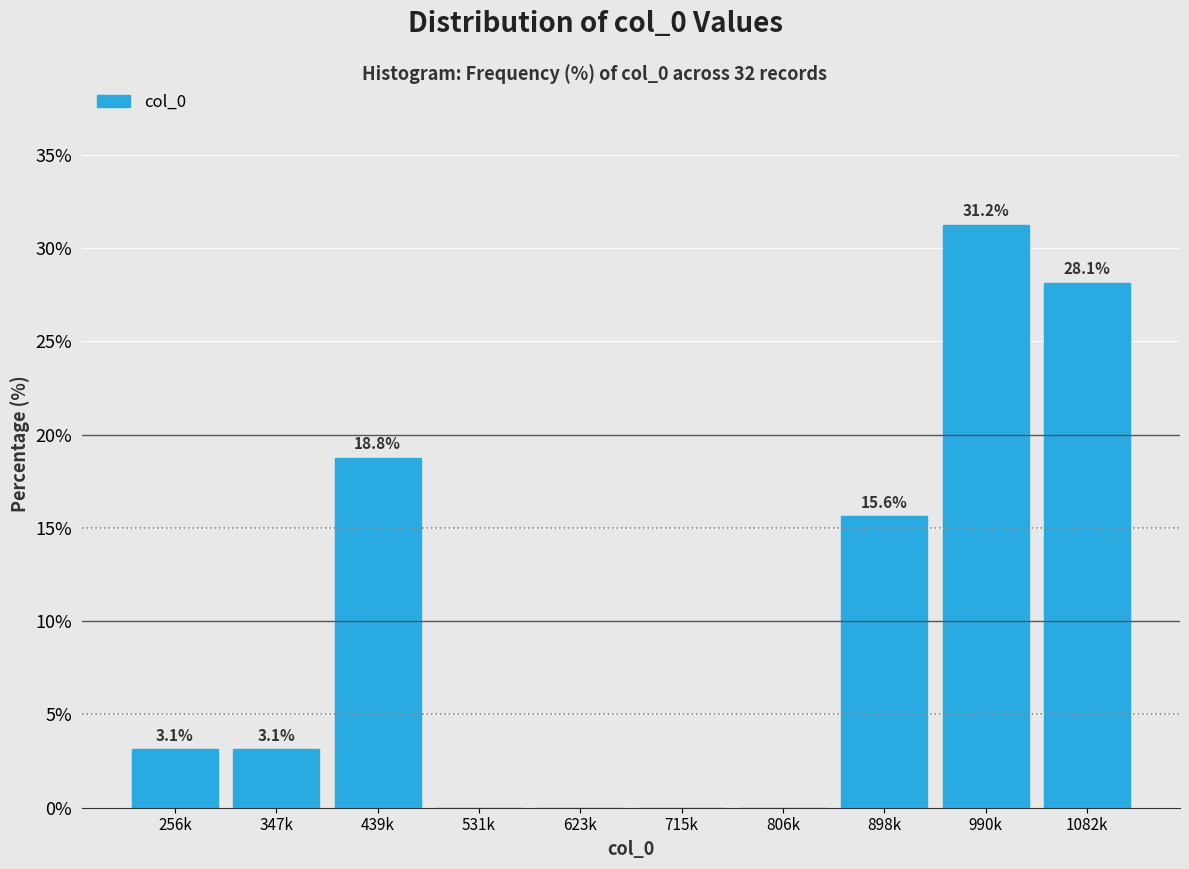

At which category does the chart reach its peak across all series?

990k